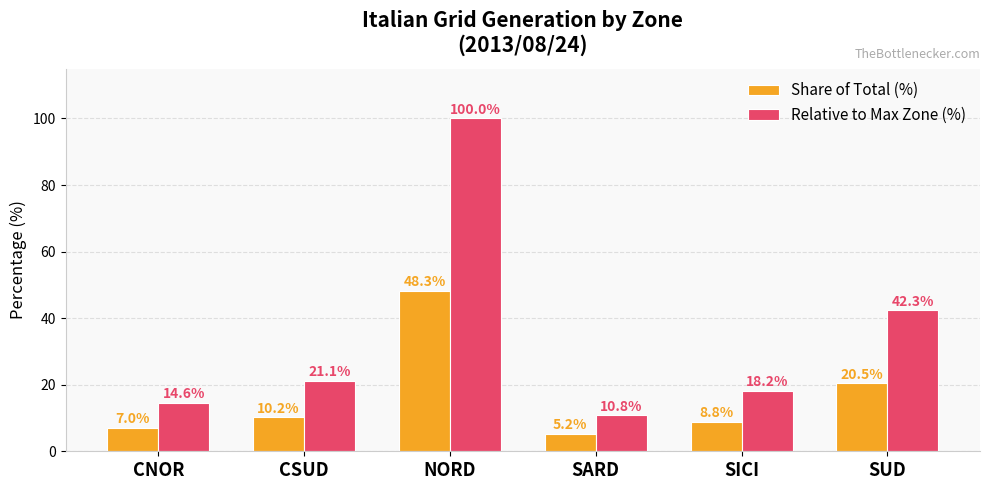

List the labels in order of Share of Total (%) value, largest first.

NORD, SUD, CSUD, SICI, CNOR, SARD